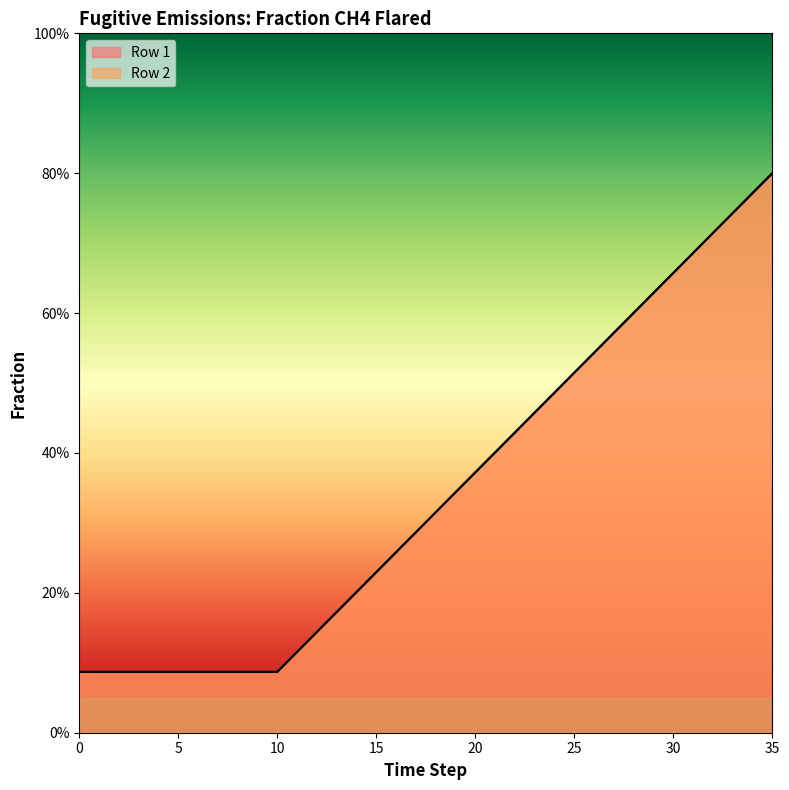

True or false: Row 1 and Row 2 intersect in this chart.

False